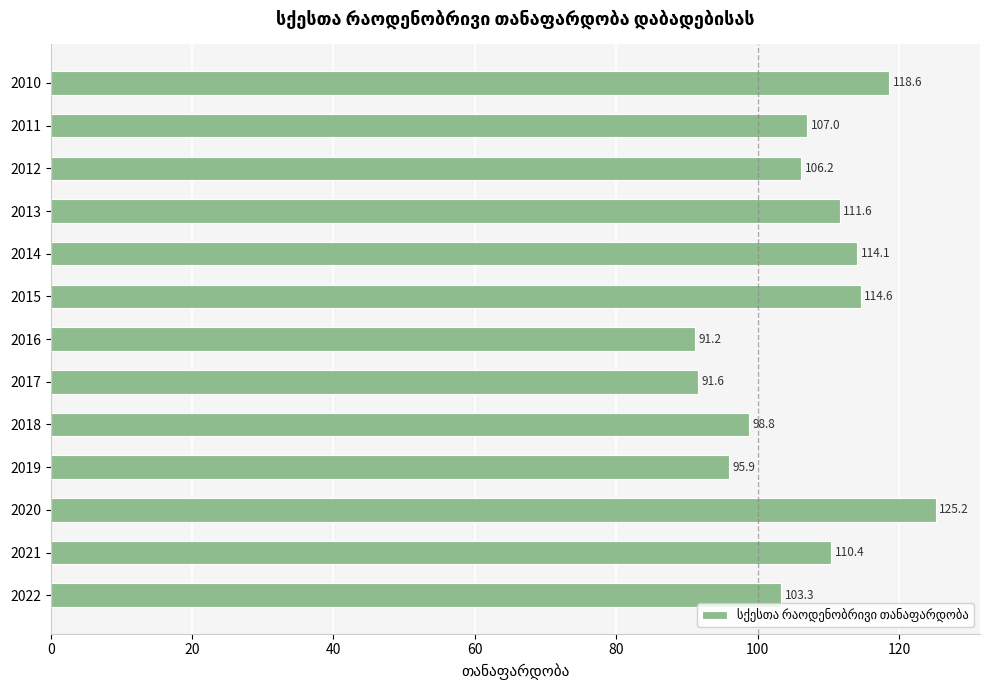

Reading top to bottom, extract all data points from this chart.

118.6	107.0	106.2	111.6	114.1	114.6	91.2	91.6	98.8	95.9	125.2	110.4	103.3